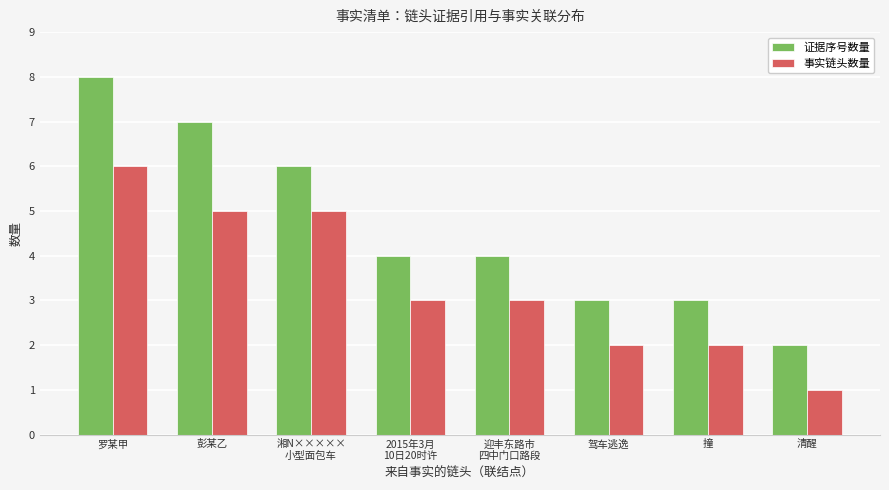

How many groups of bars are there?

8